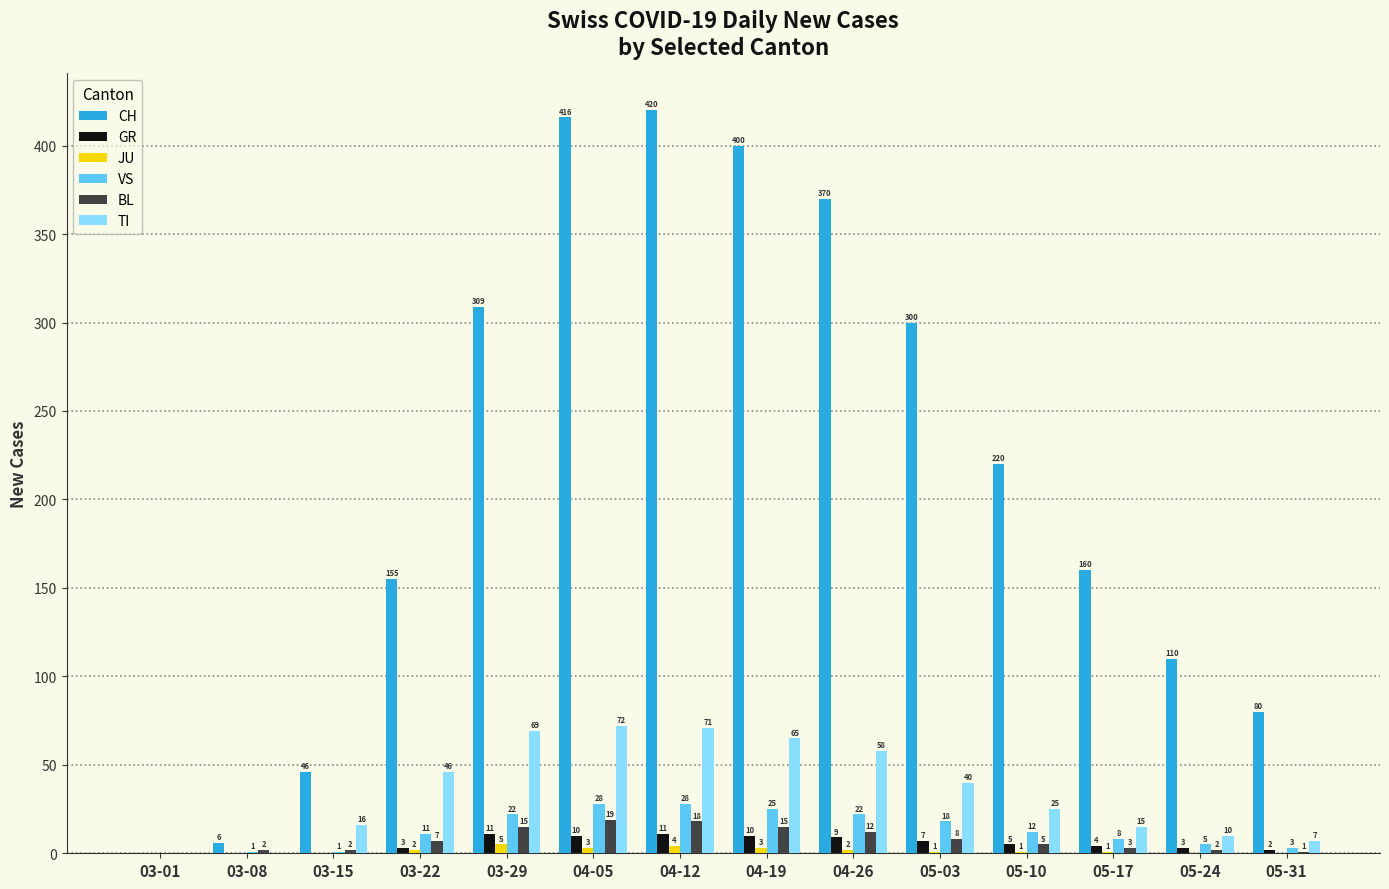

At which label does JU reach its peak?

03-29